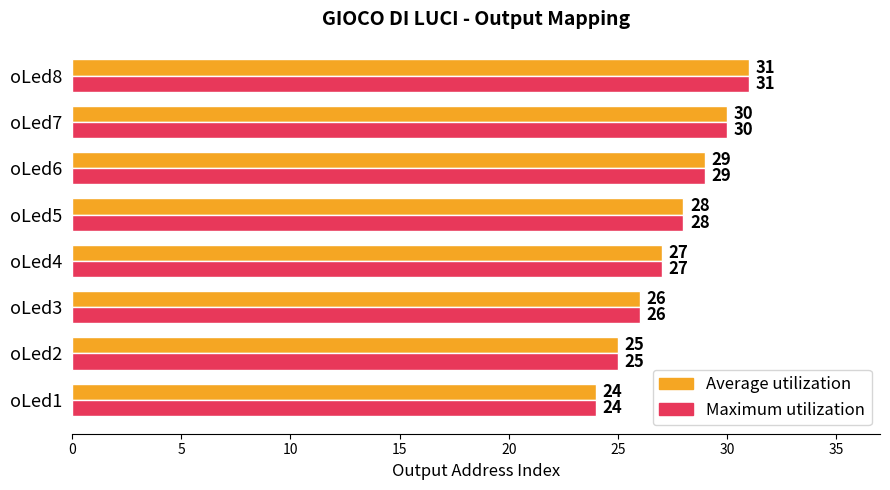

What are all the series names shown in the legend?

Average utilization, Maximum utilization